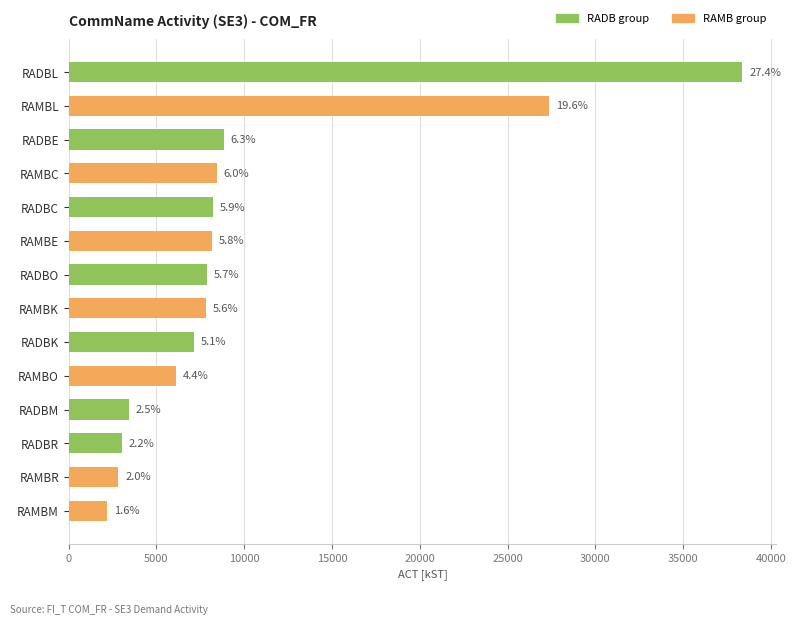

How many bars are there in total?

14